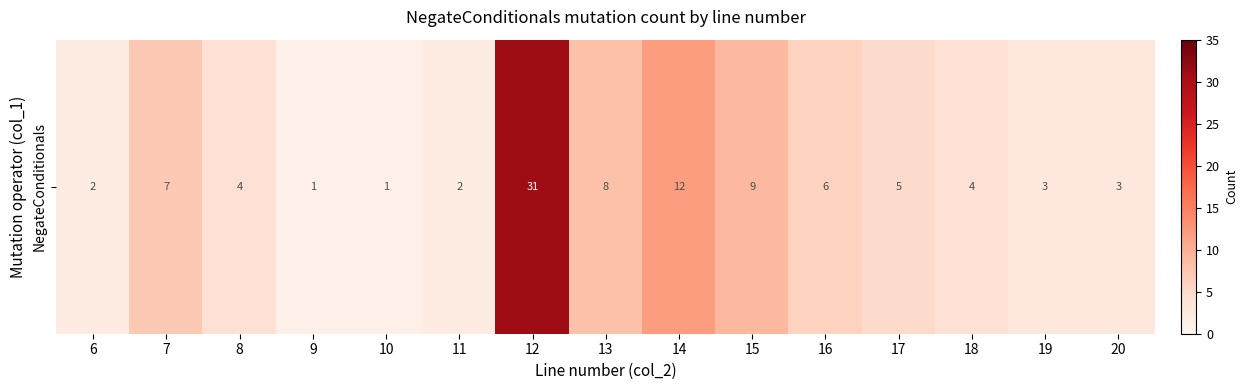

What is the ratio of the value at 6 to the value at 7?

0.3